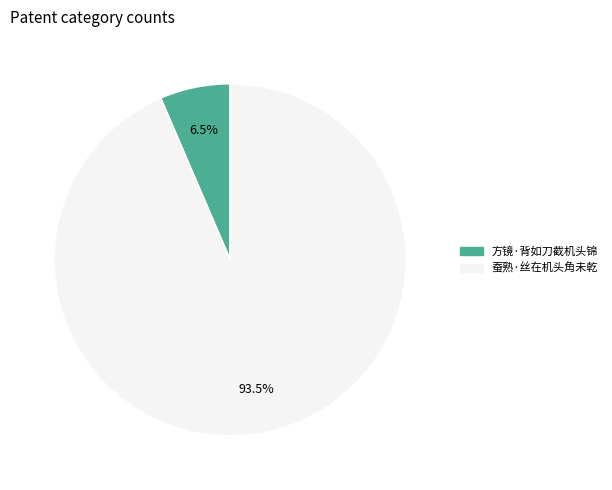

Between 方镜·背如刀截机头锦 and 蚕熟·丝在机头角未乾, which is larger?

蚕熟·丝在机头角未乾